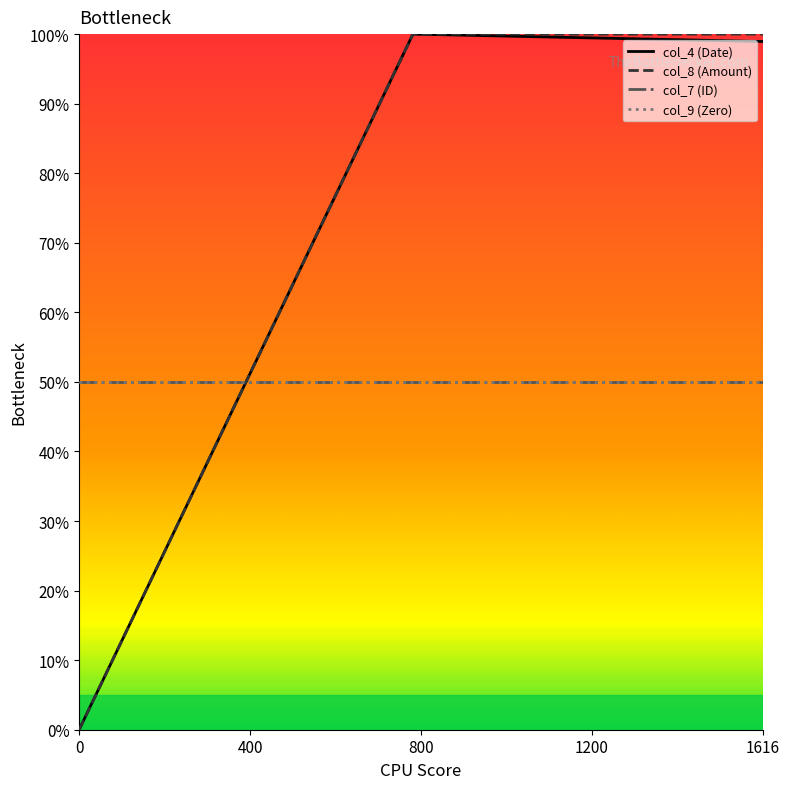

At which label does col_4 (Date) first exceed 98?

797